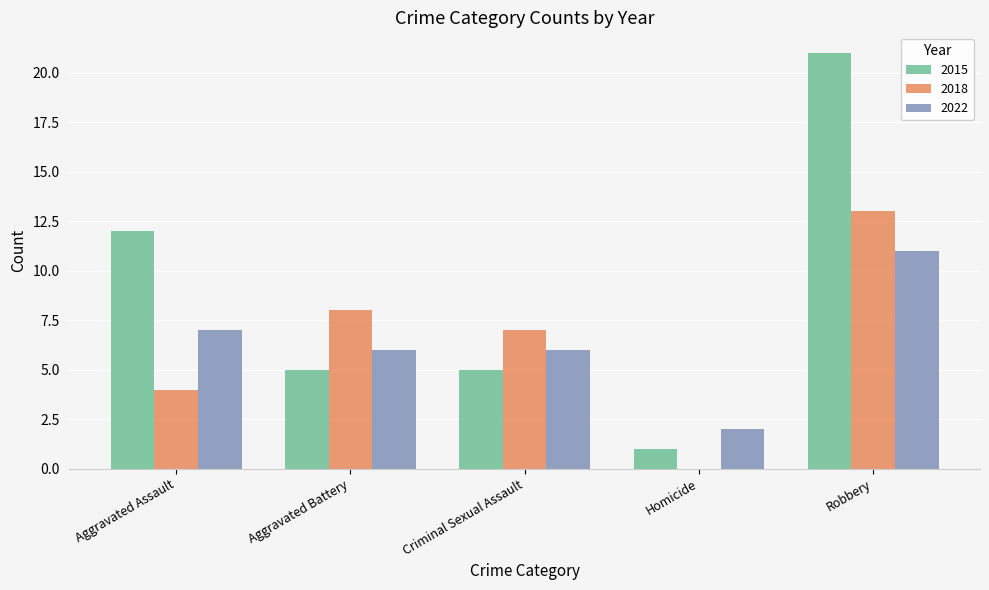

At which label does 2022 reach its peak?

Robbery